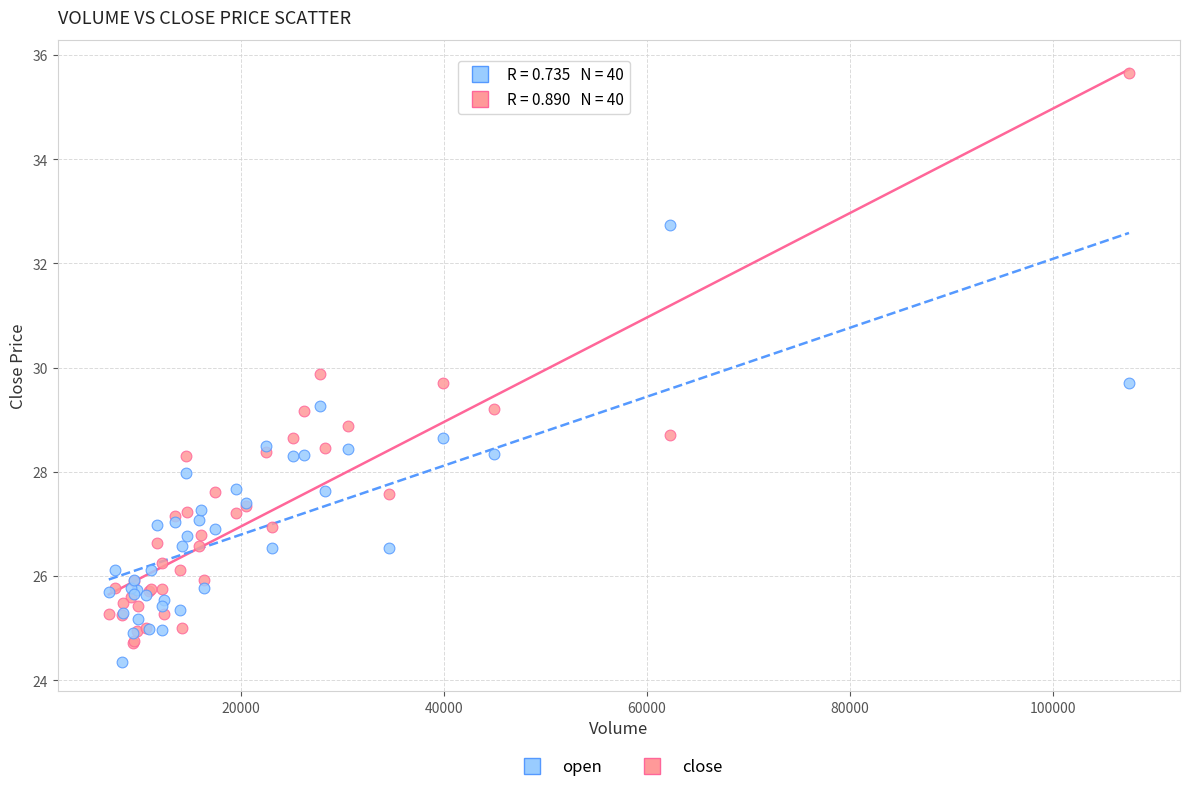

What is the X range (max minus min) for the scatter plot?

100443.5